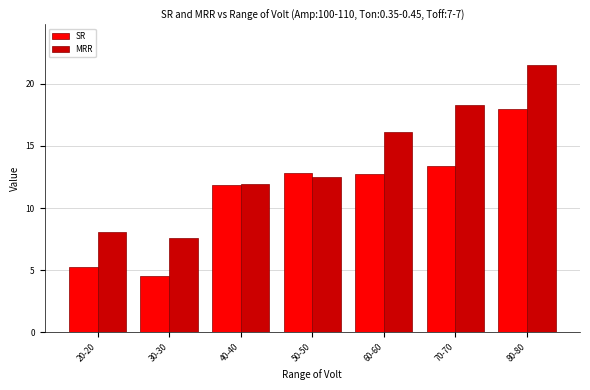

At which category is the sum across all series the highest?

80-80